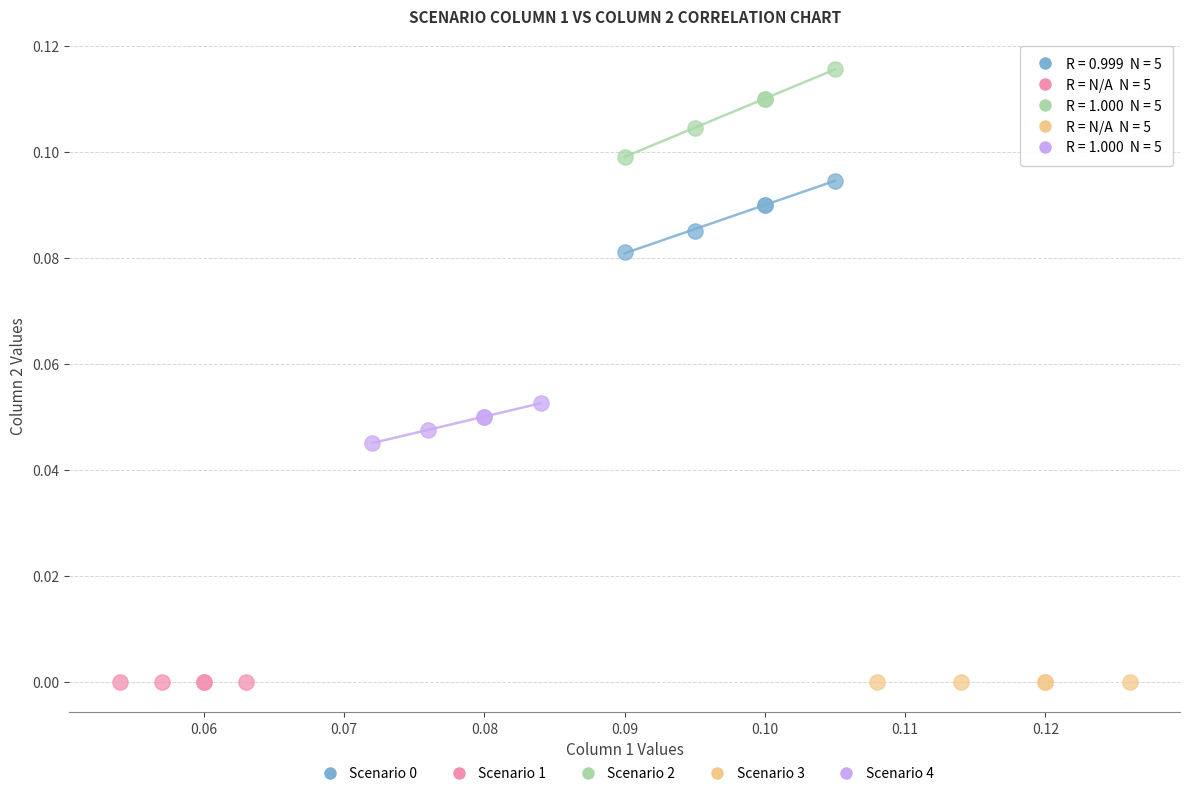

Which series contains the highest Y value?

Scenario 2